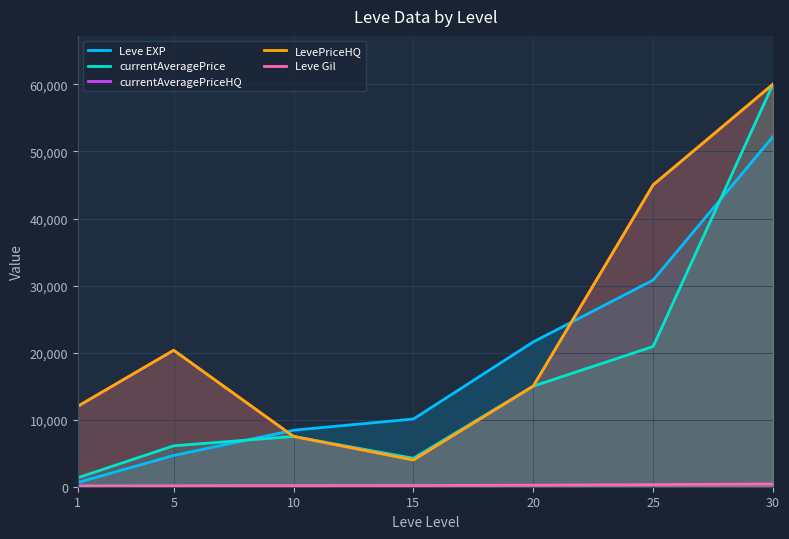

The currentAveragePriceHQ series shows 60037 at 30. True or false?

True